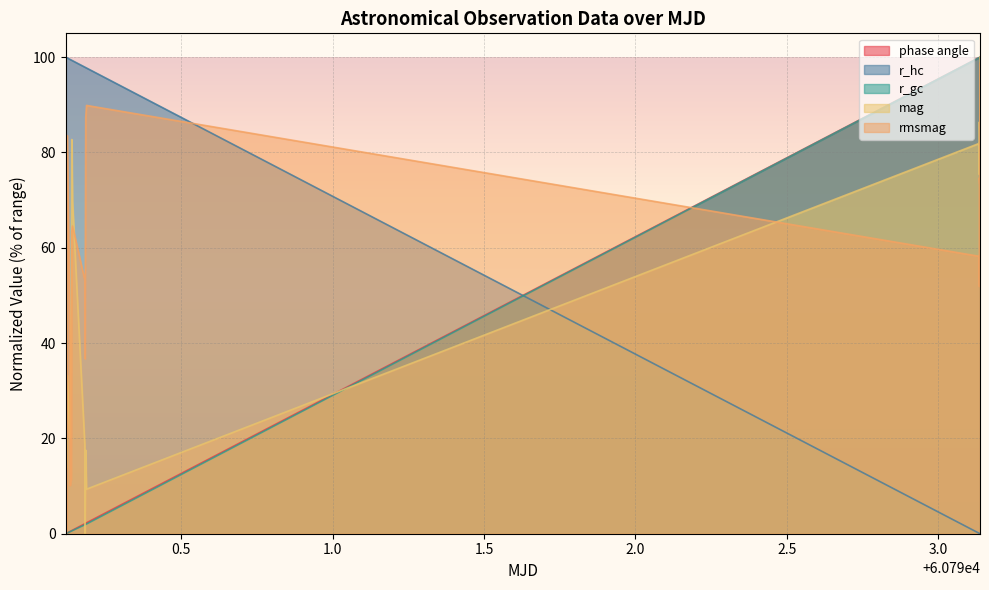

How many intersections are there between phase angle and r_hc?

1